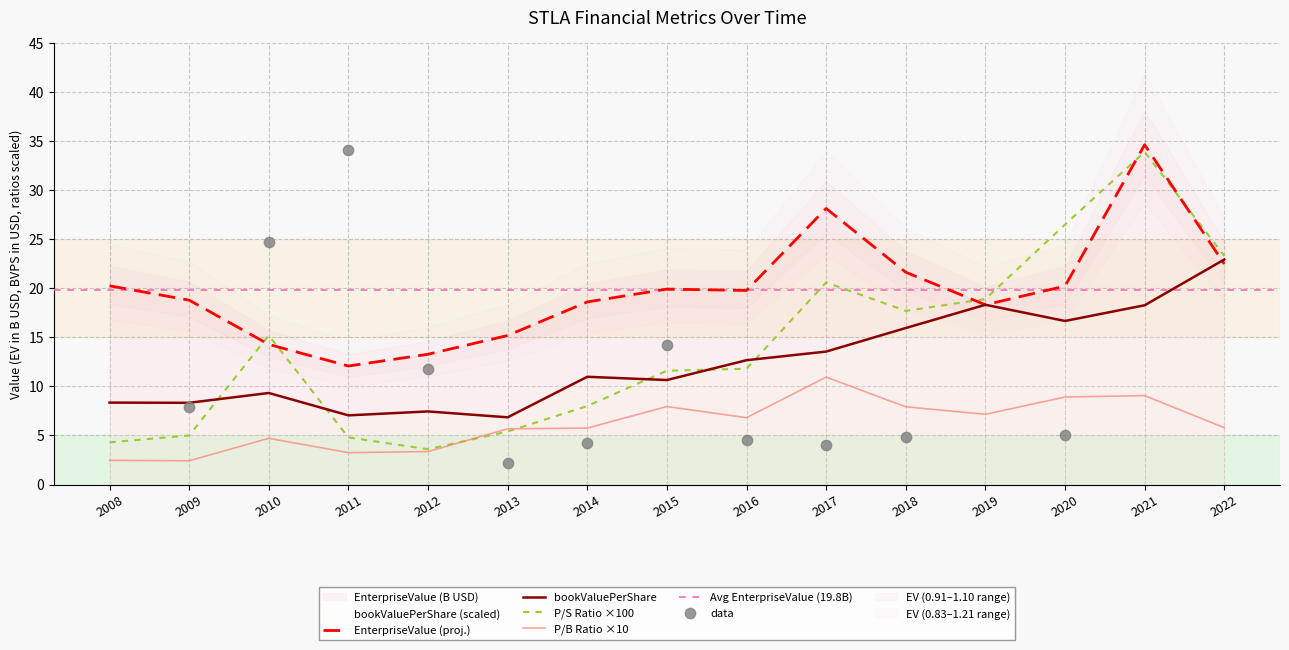

What is the minimum value for P/B Ratio ×10?

2.4